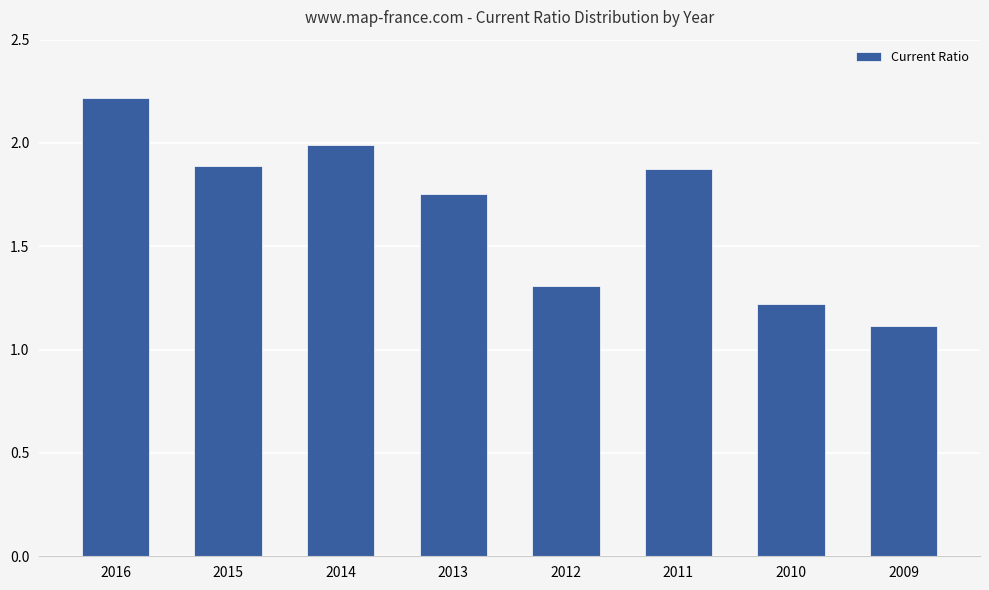

What is the value of the 5th bar from the left?

1.3